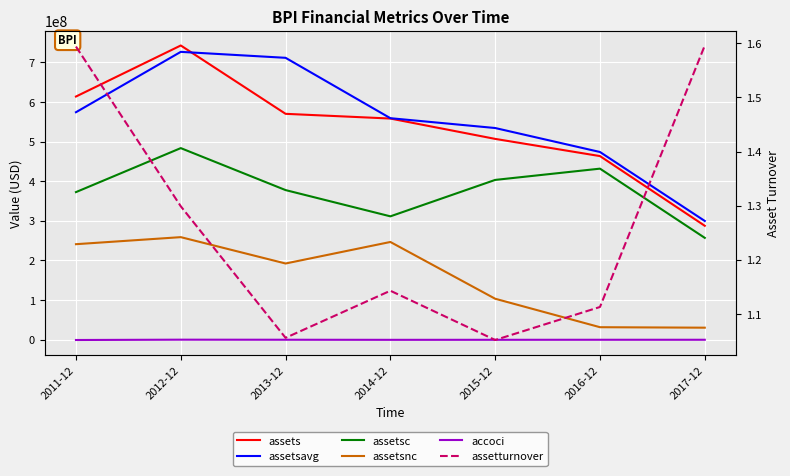

What is the lowest value of the assetsc series?

257056000.0